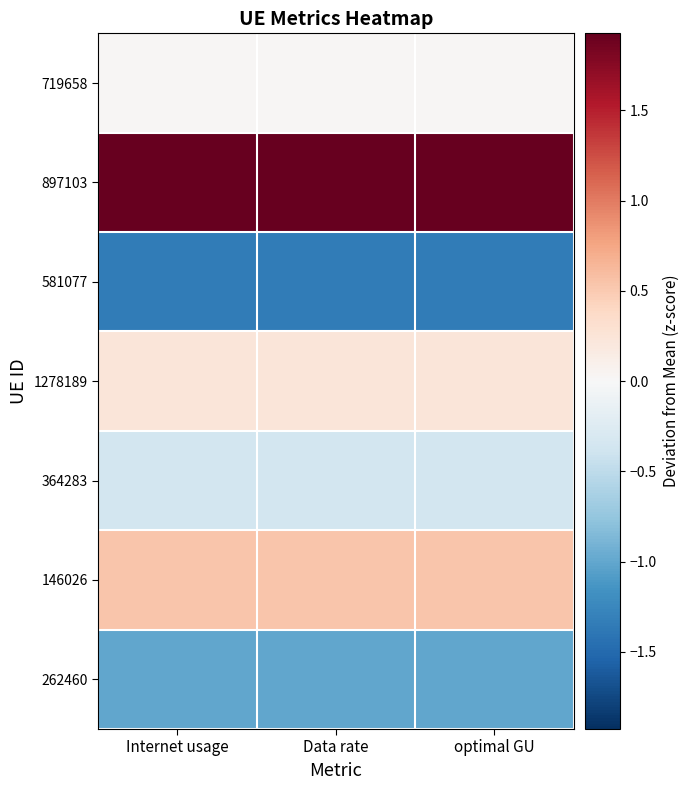

Rank the series at Internet usage from lowest to highest value.

581077, 262460, 364283, 719658, 1278189, 146026, 897103